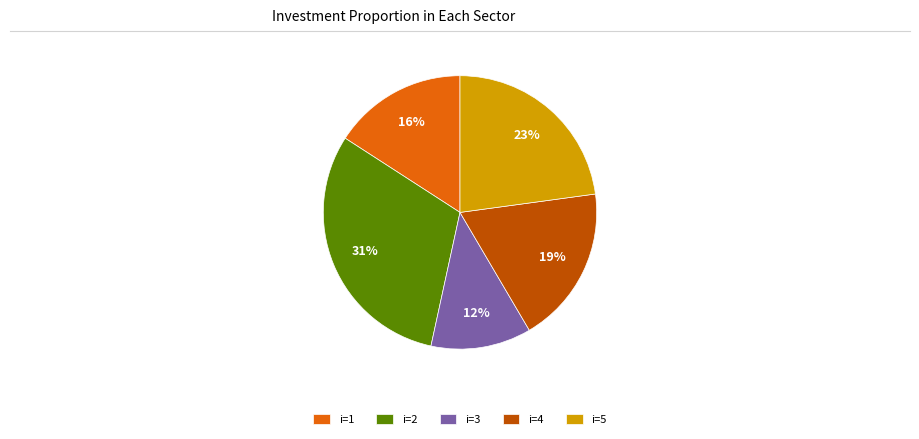

Do i=4 and i=5 together represent more than half of the pie?

No